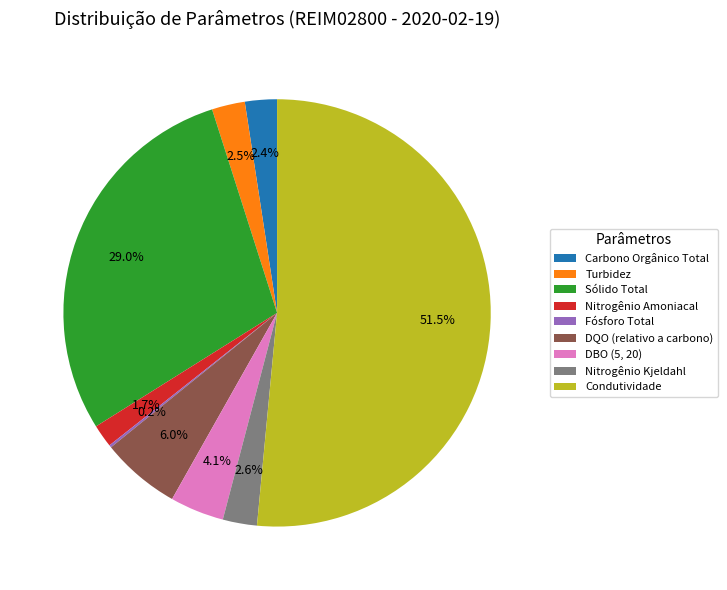

What is the ratio of the value at Sólido Total to the value at DBO (5, 20)?

7.1